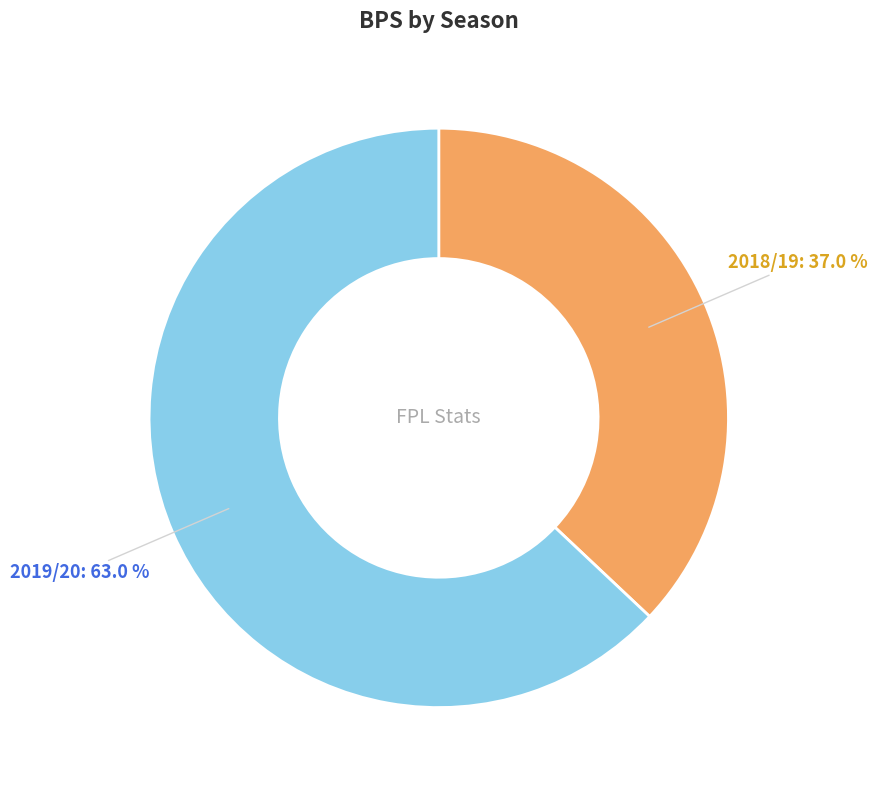

How many segments does this pie chart have?

2